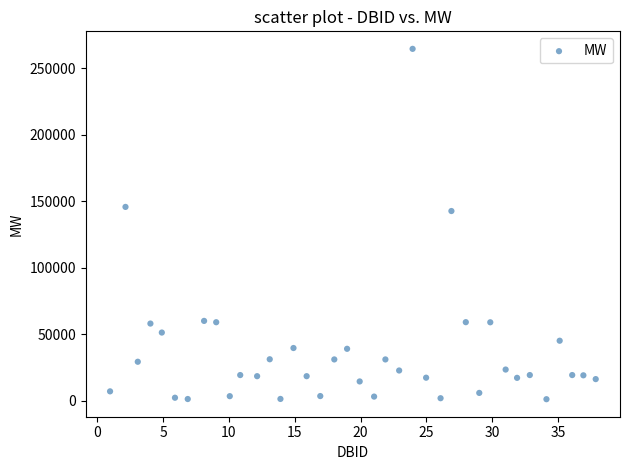

What is the range of Y values (max minus min)?

263657.0